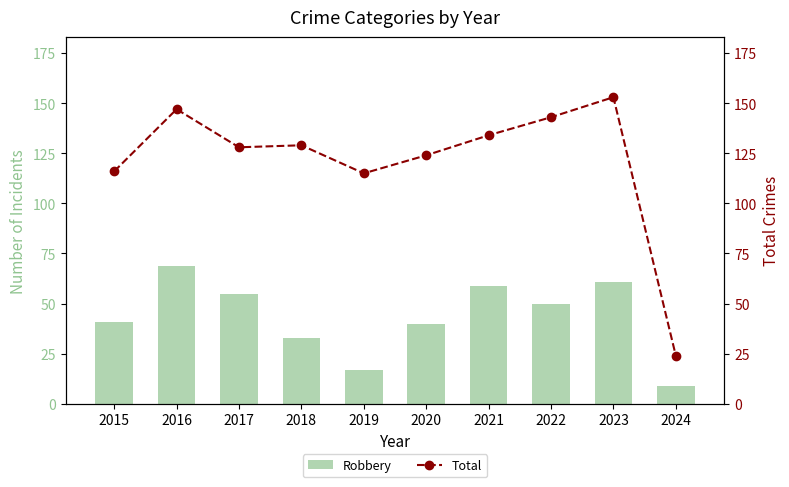

At how many categories does at least one series exceed 85?

9